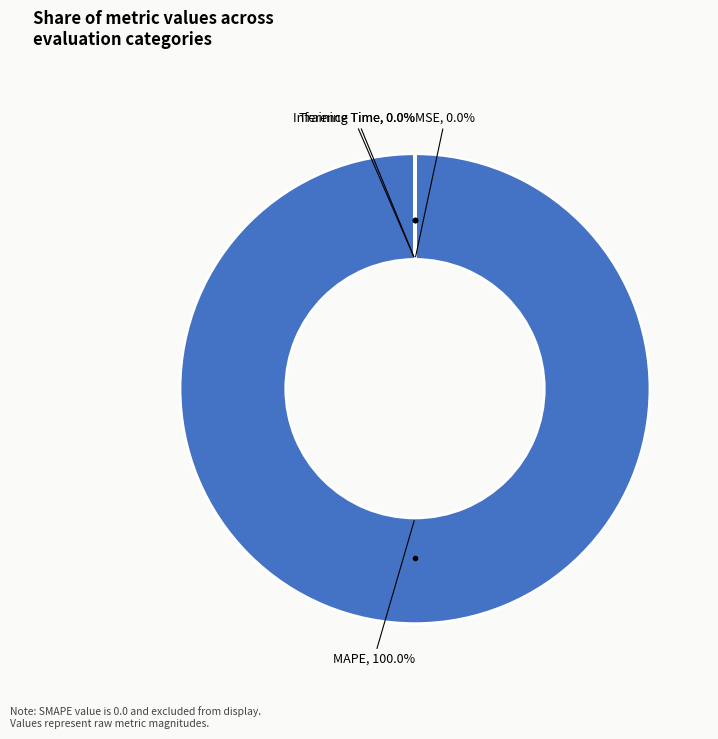

Is it true that MAPE is 100% of the pie?

True